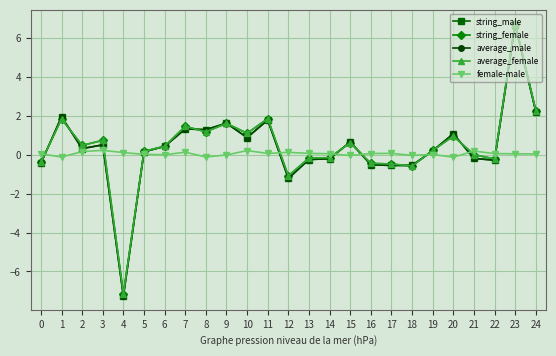

What is the maximum value shown in the chart?

6.8